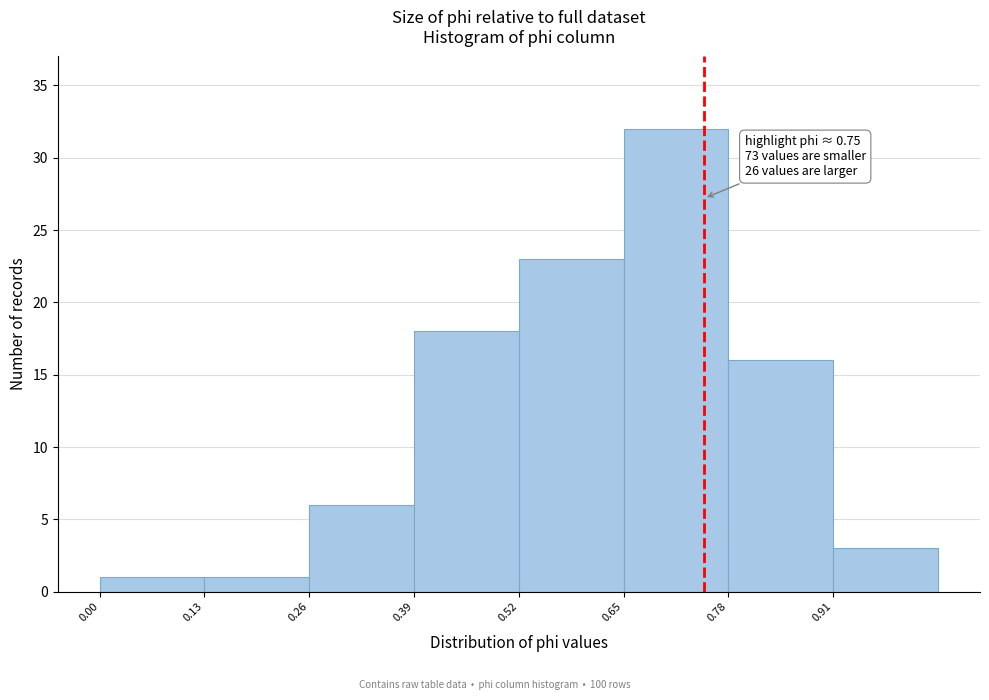

Over which range of the x-axis is the bar tallest?

0.65 to 0.78